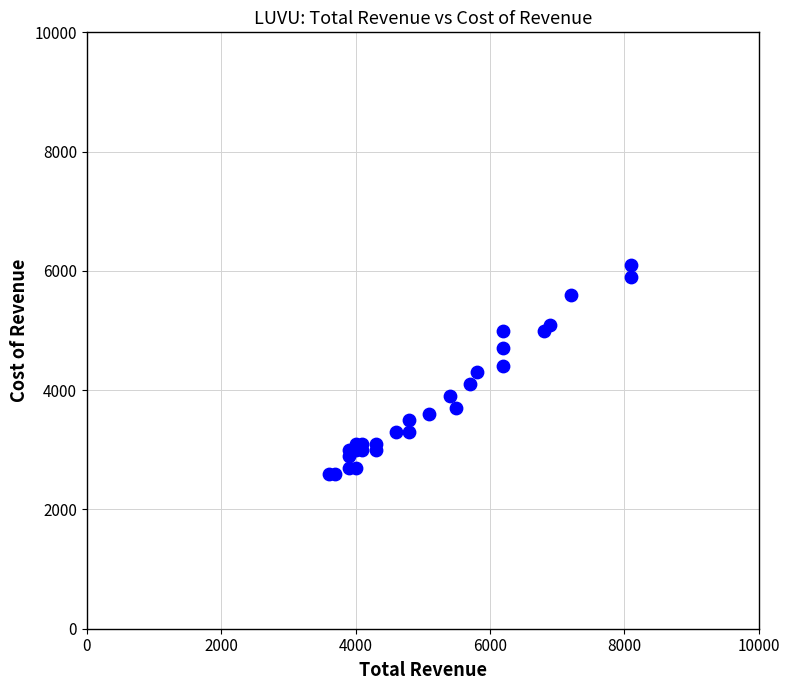

What is the range of X values (max minus min)?

4500